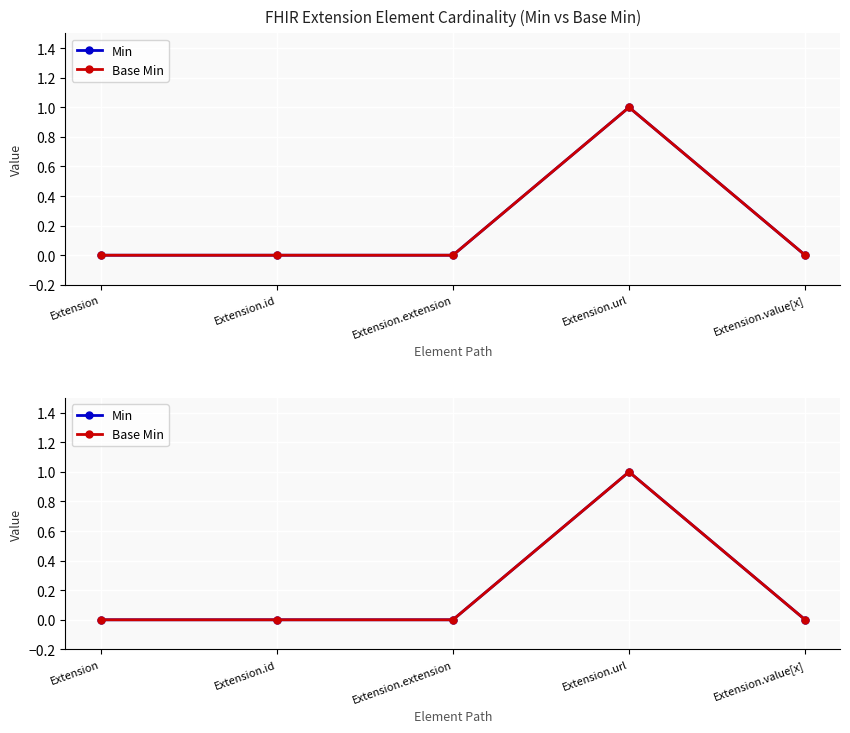

List the series in order of their peak value, highest first.

Min, Base Min